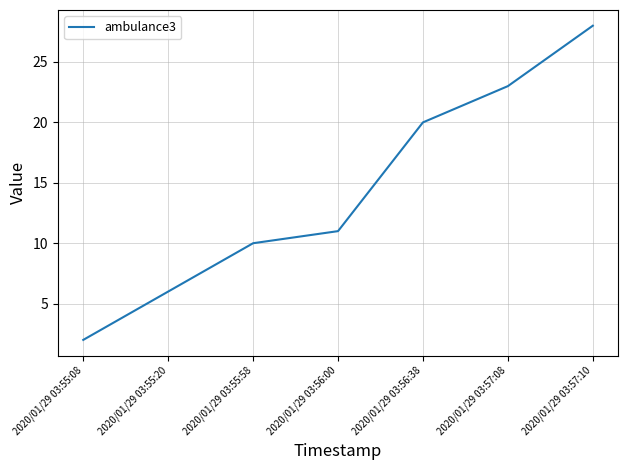

Count the number of data series in this chart.

1